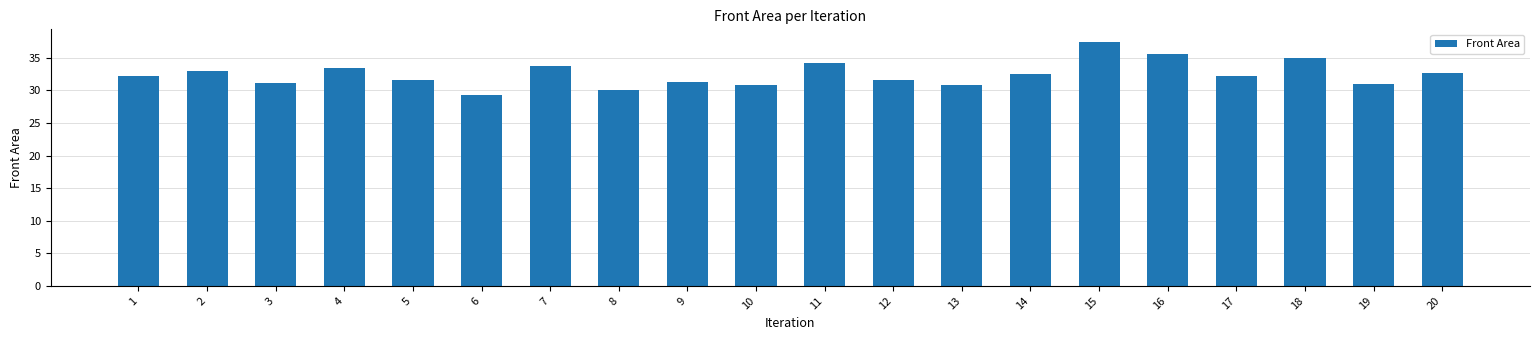

How many series are shown in this chart?

1